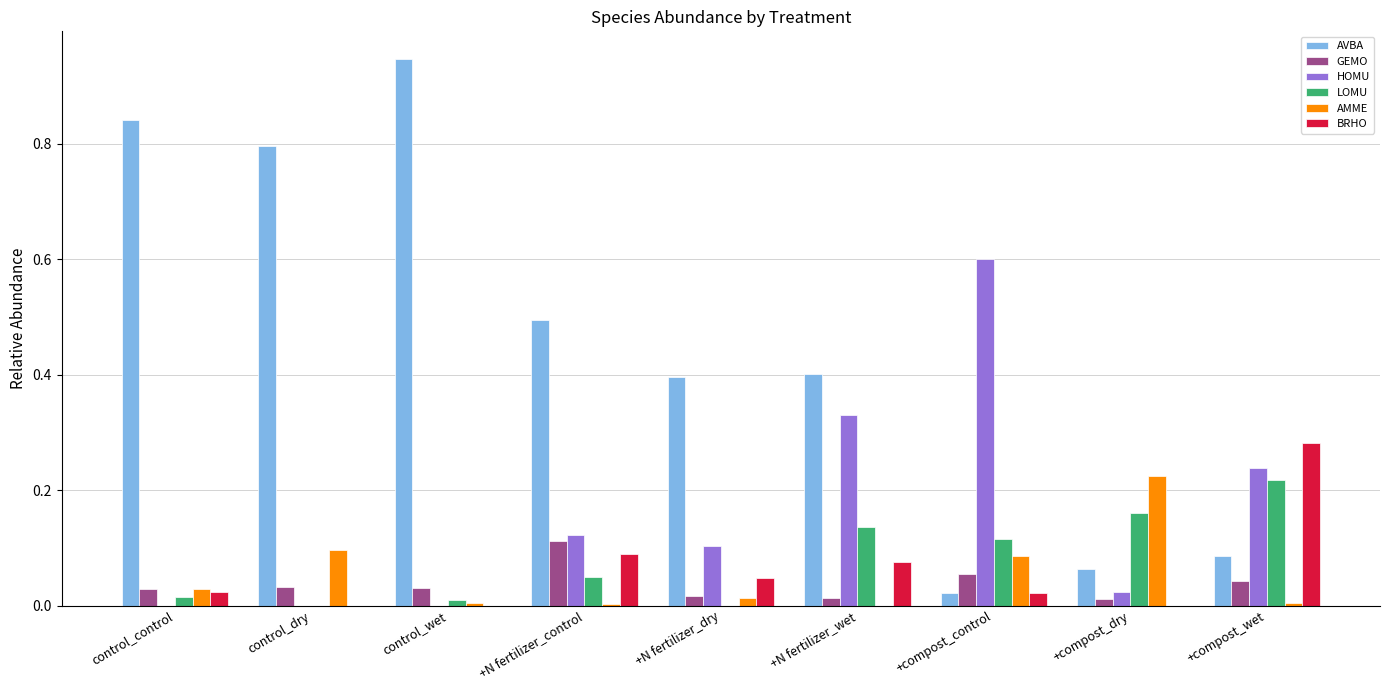

Which series changed the most between control_control and +compost_dry?

AVBA